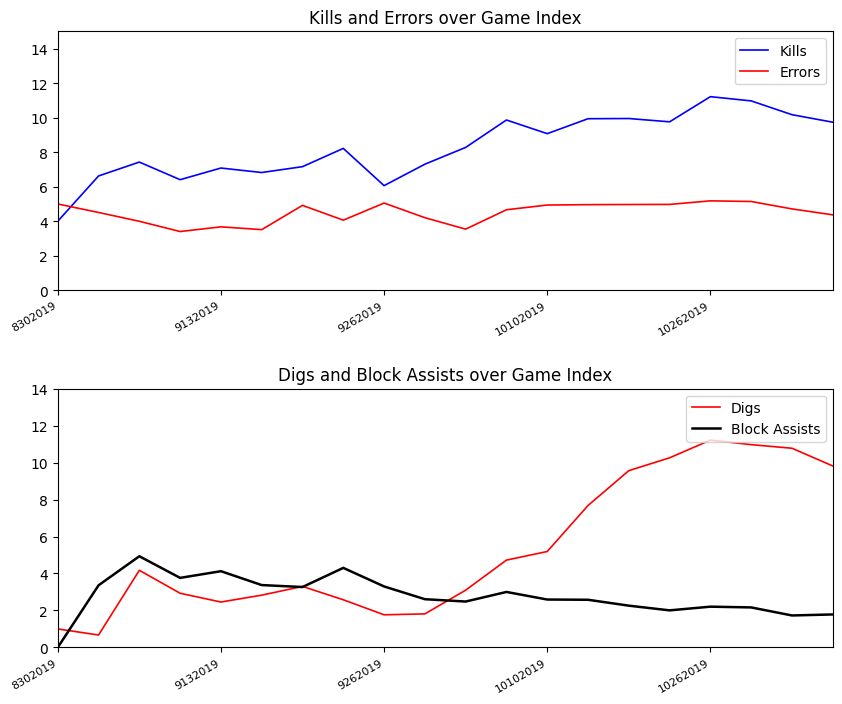

What is the average value of the Errors series?

4.5